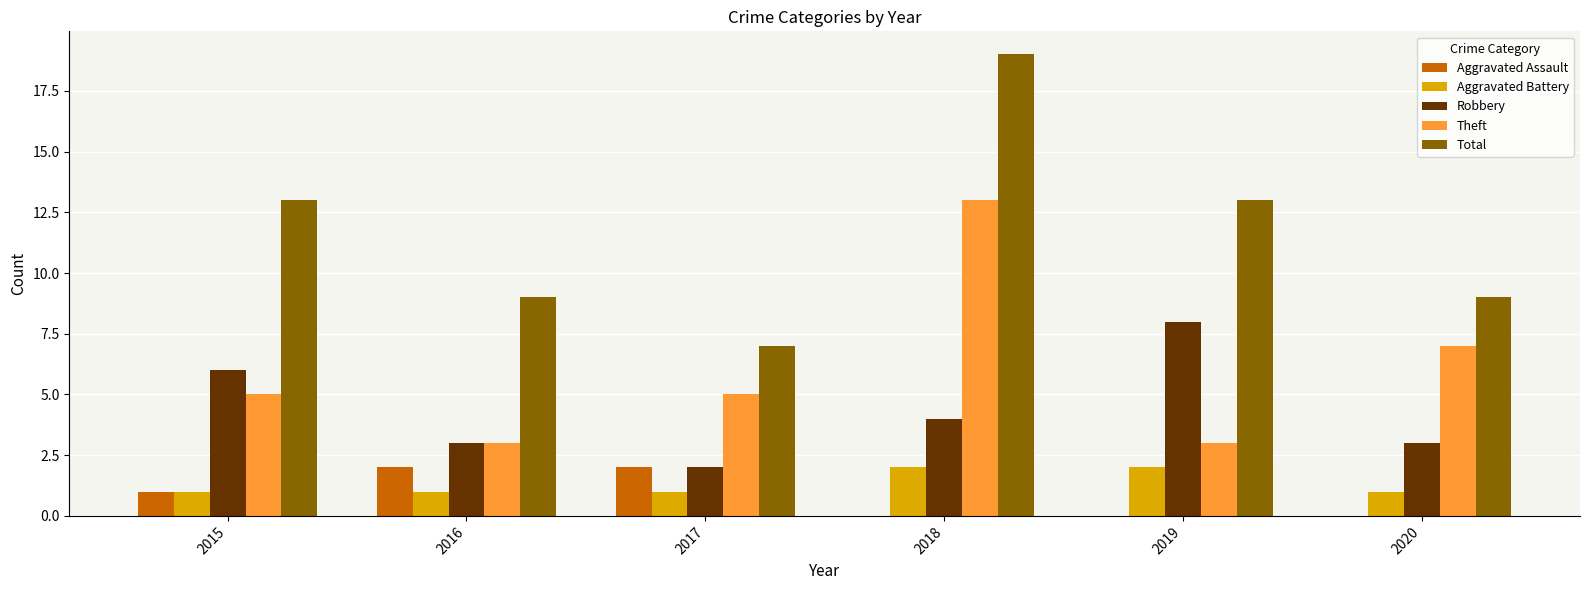

What is the total value across all series at 2019?

26